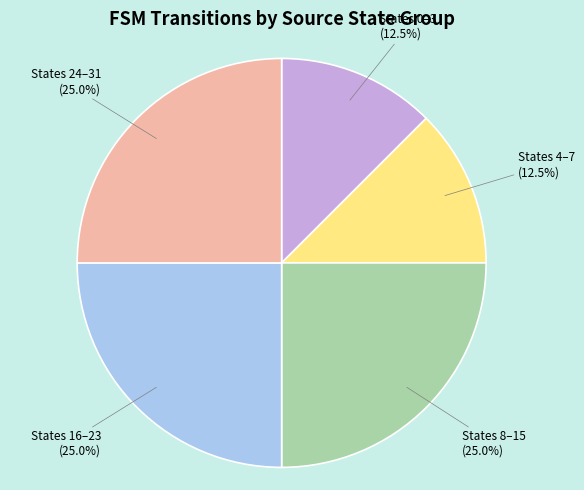

Is there any slice that represents more than half of the pie?

No